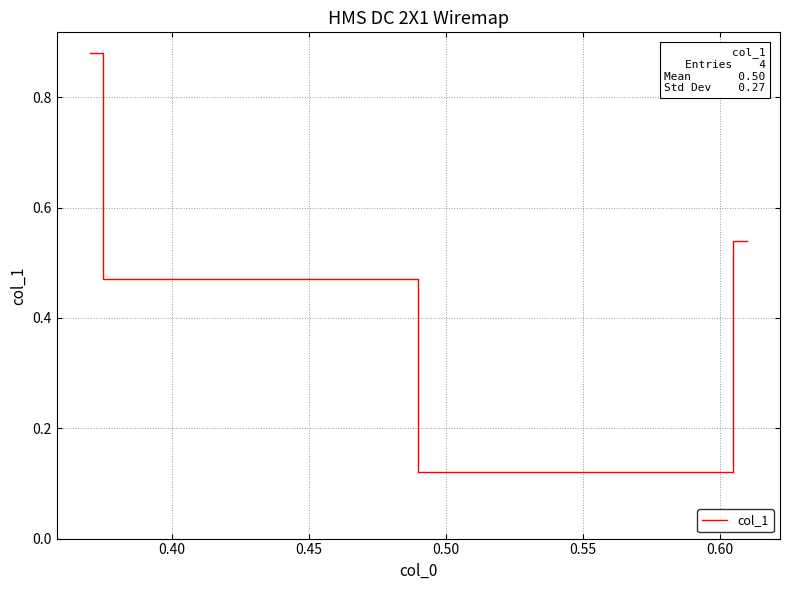

Count the values in the range 0 to 1.

4